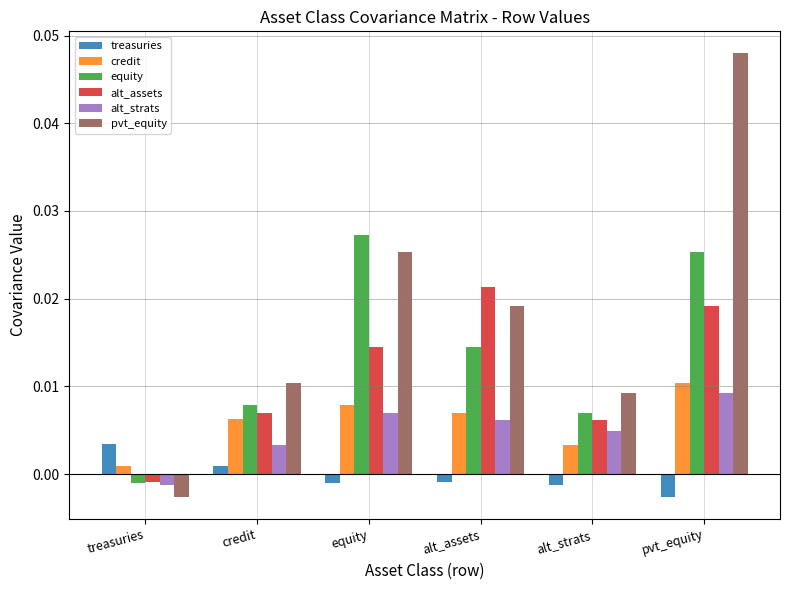

How many values in the equity series are below 0?

1